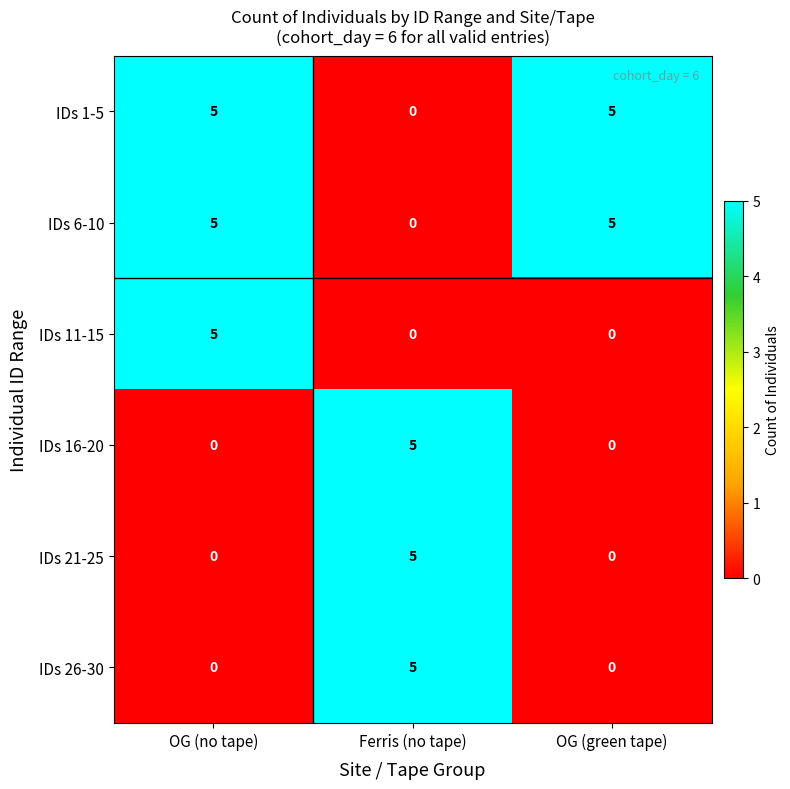

What is the greatest value displayed?

5